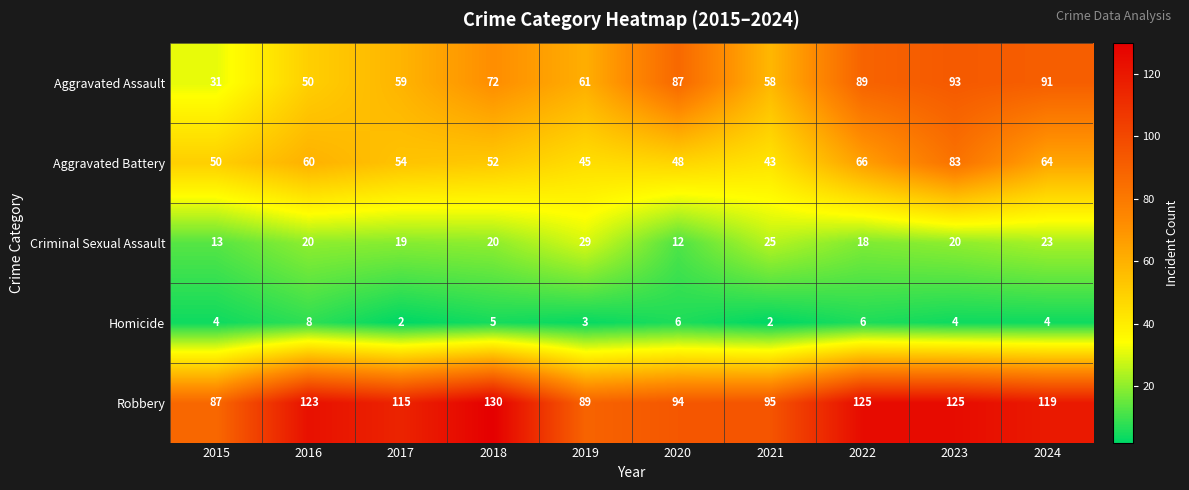

How many categories are shown in the chart?

10